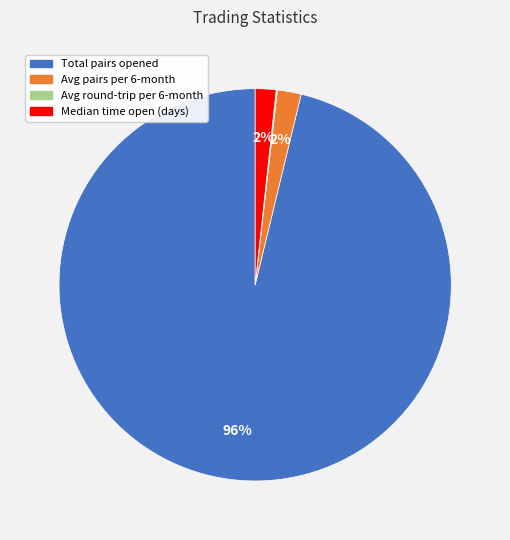

Is there any slice that represents more than half of the pie?

Yes